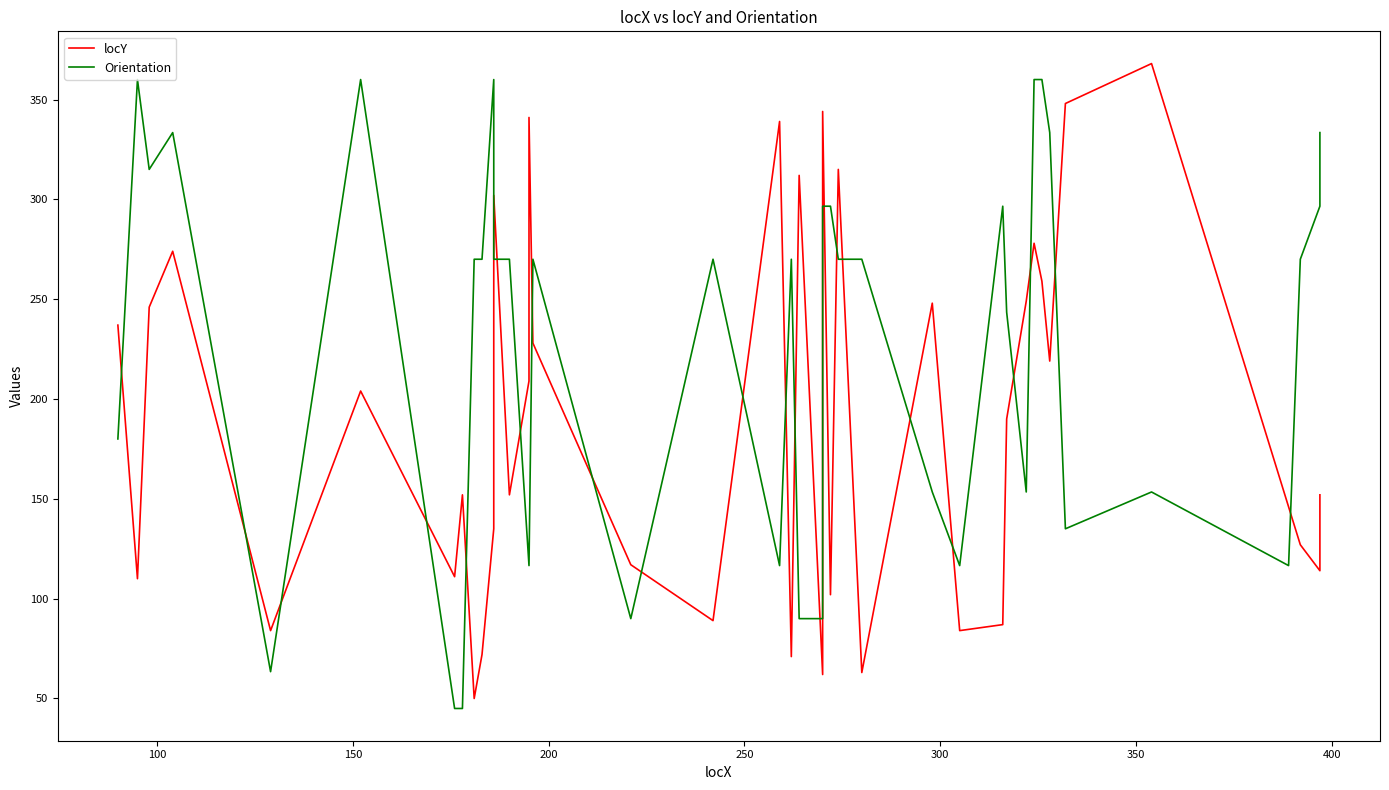

How many lines are shown in the chart?

2